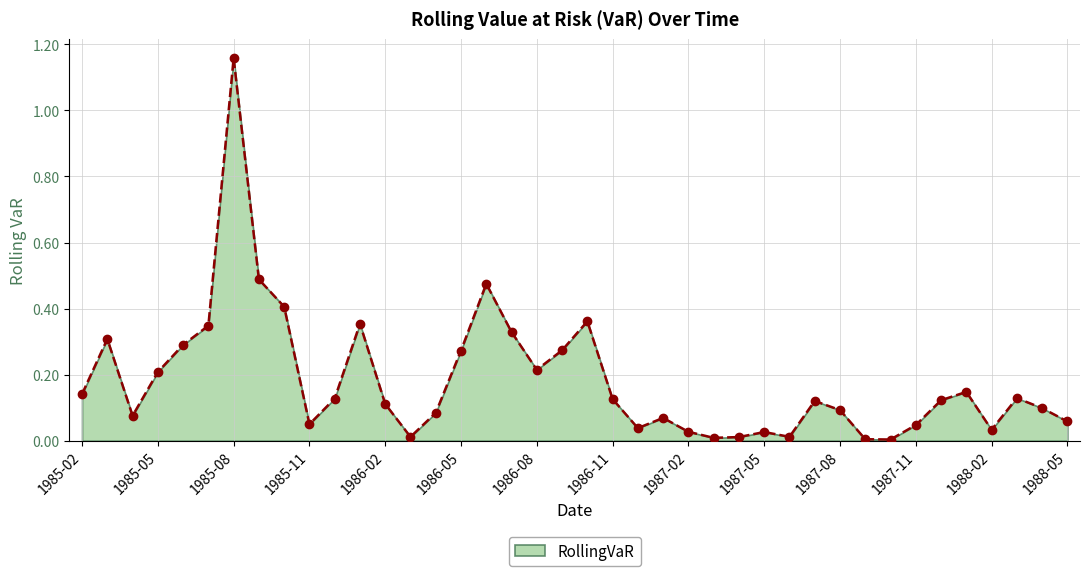

True or false: the data has more than 1 interior local peaks.

True